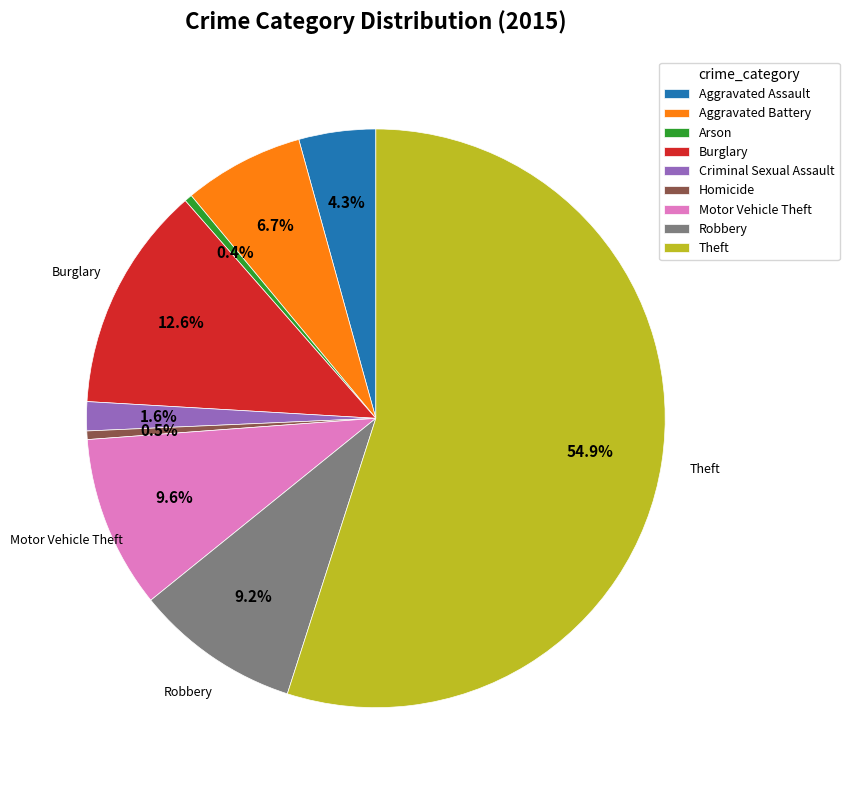

What is the ratio of the value at Homicide to the value at Arson?

1.1